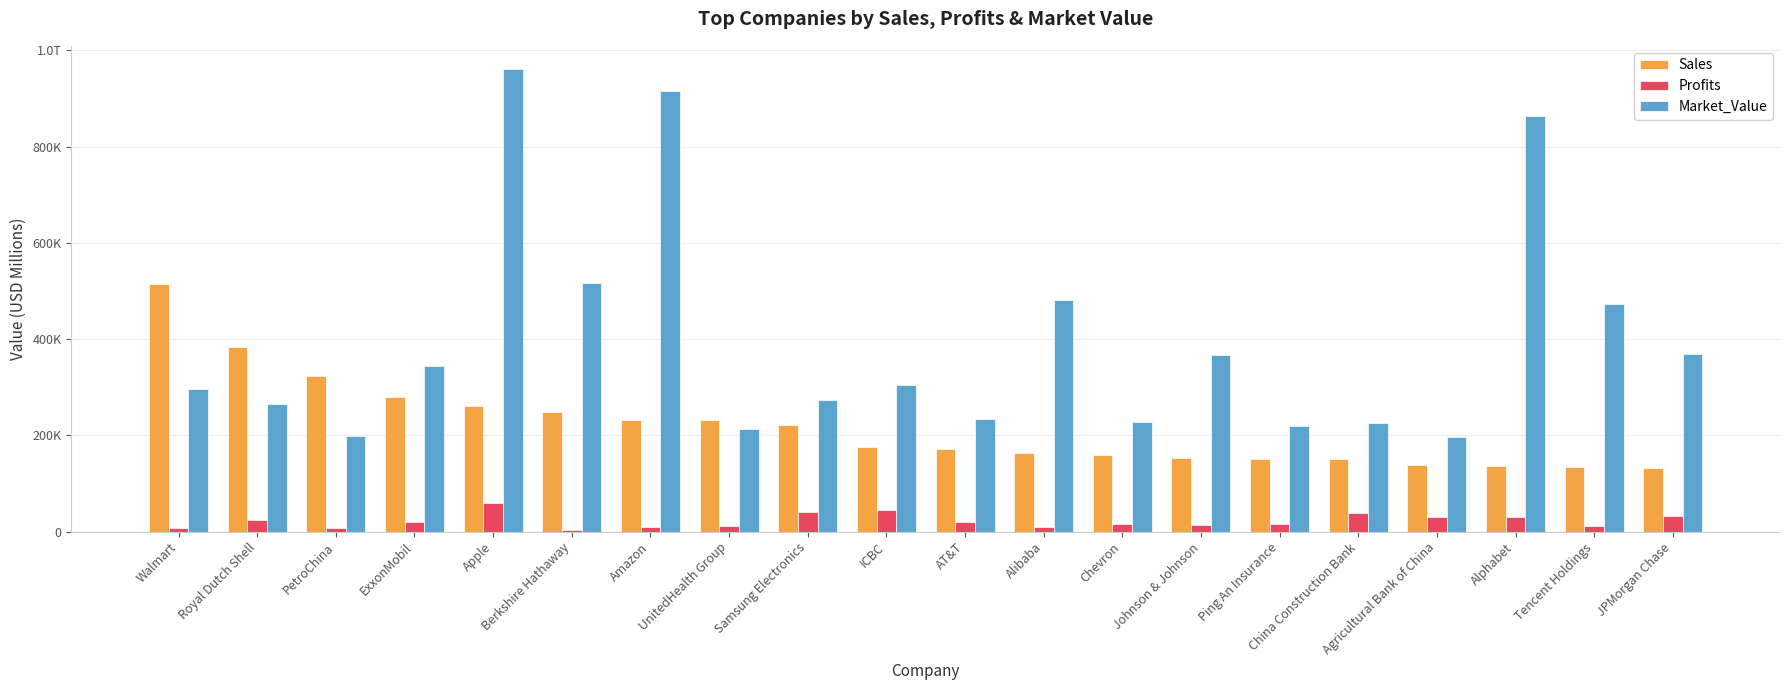

What are all the series names shown in the legend?

Sales, Profits, Market_Value